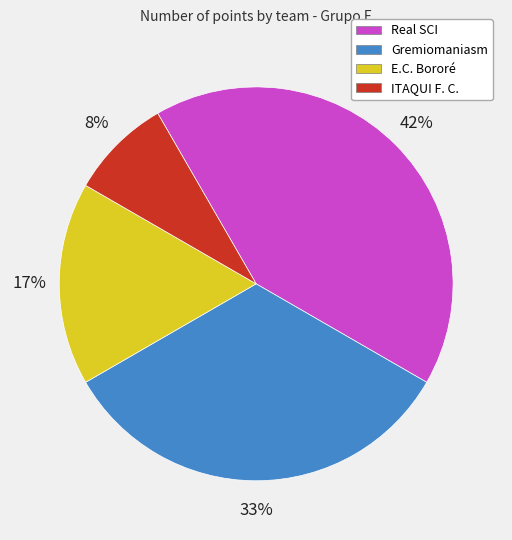

True or false: Real SCI accounts for 42% of the total.

True